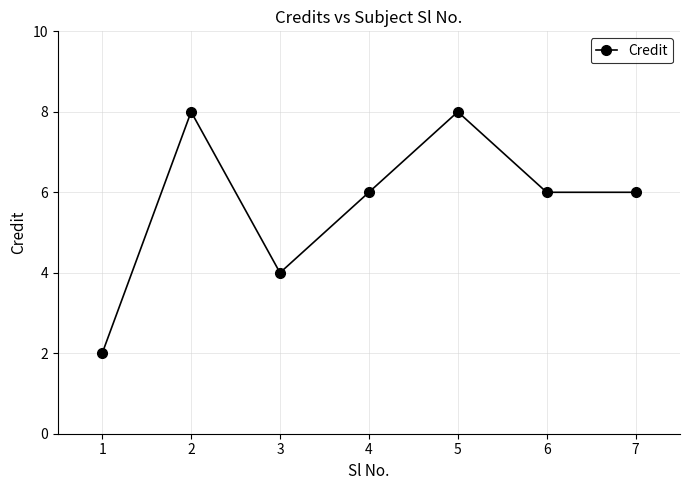

What is the greatest value displayed?

8